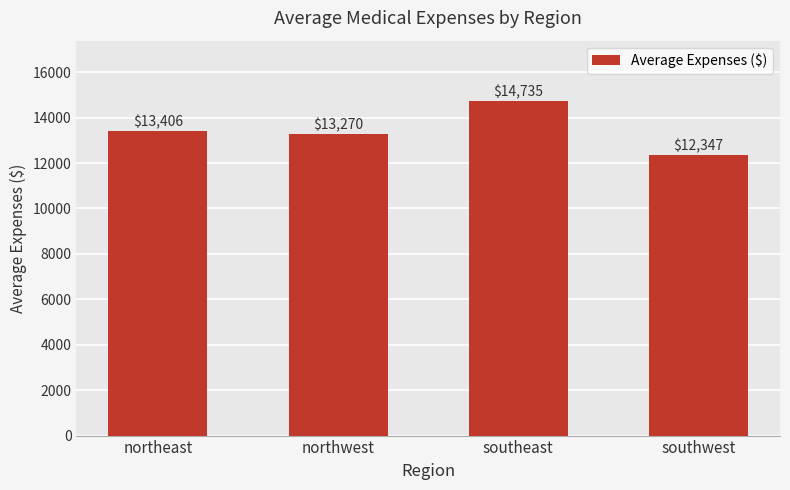

What is the greatest value displayed?

14735.4